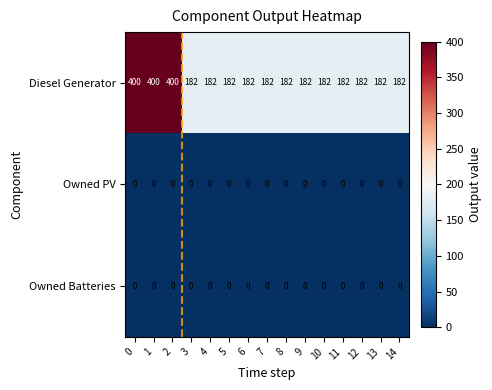

At how many categories does at least one series exceed 286?

3